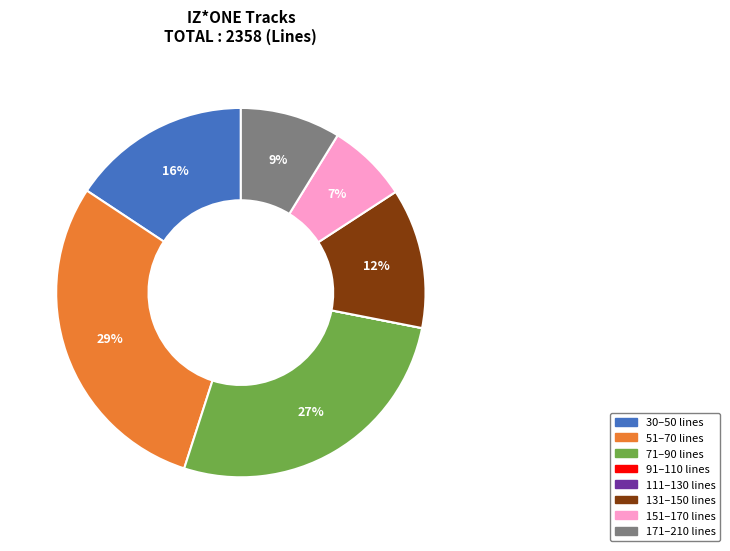

Is there any slice that represents more than half of the pie?

No